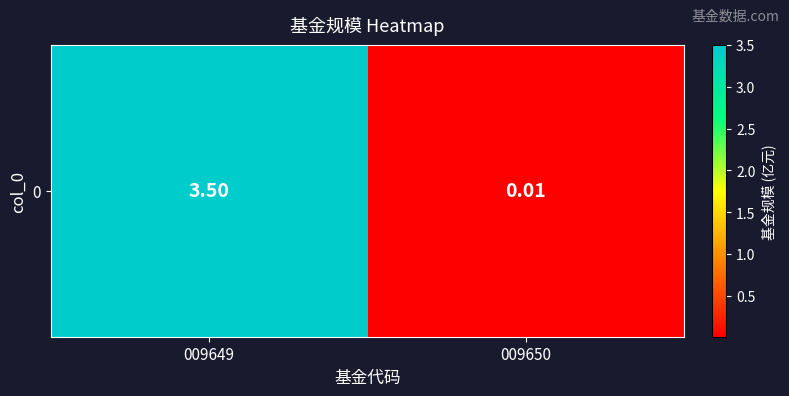

Reading left to right, what are all the values shown in this chart?

009649=3.5	009650=0.0